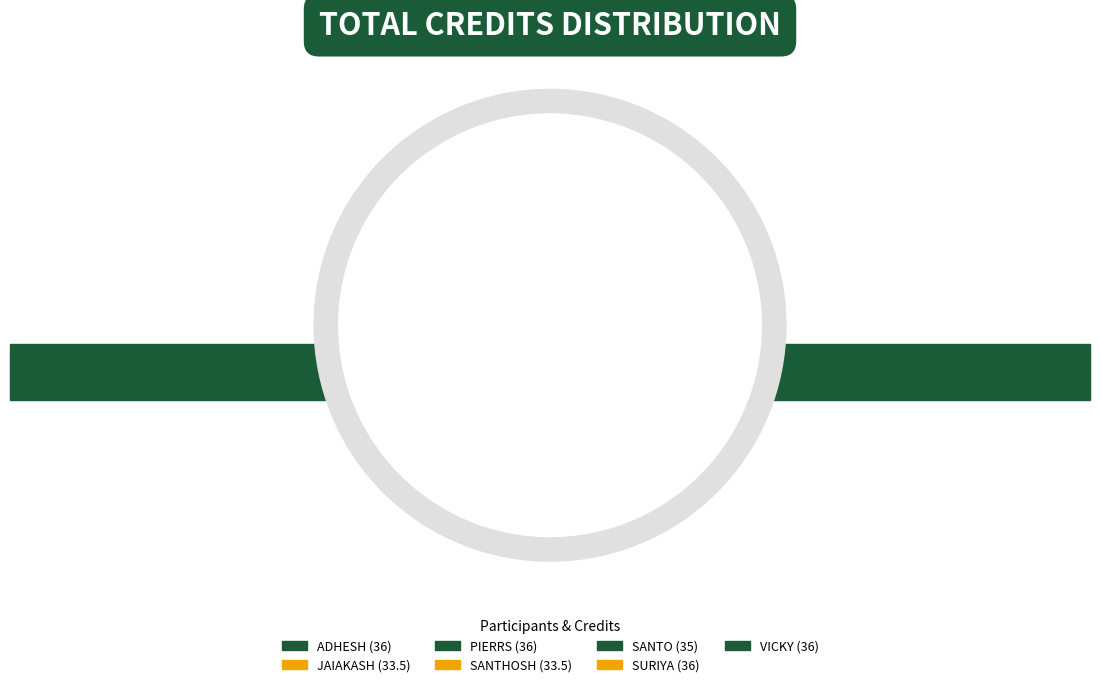

What is the ratio of the value at SANTHOSH to the value at SURIYA?

0.9